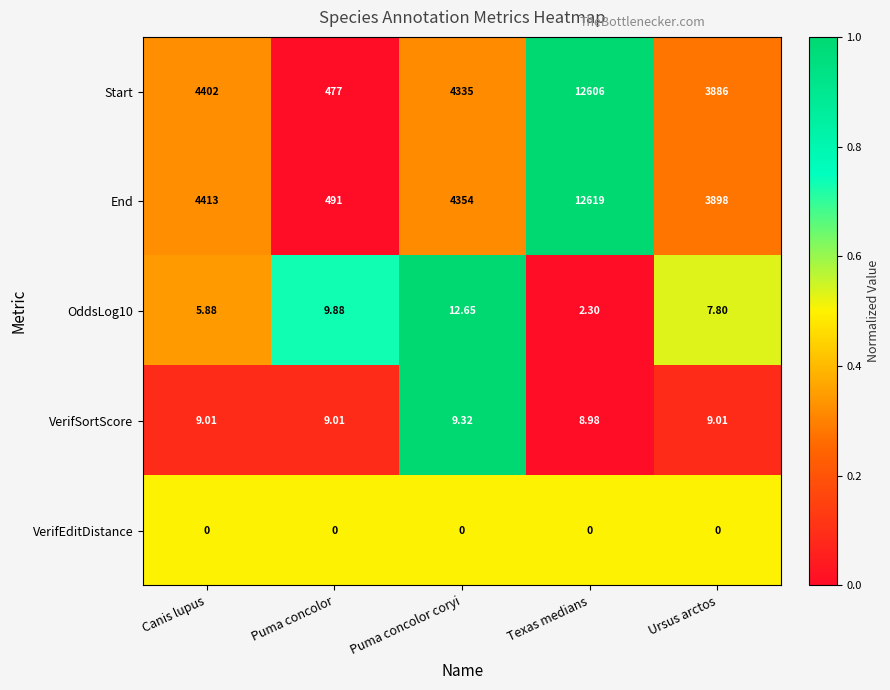

Which series changed the most between Puma concolor and Puma concolor coryi?

End